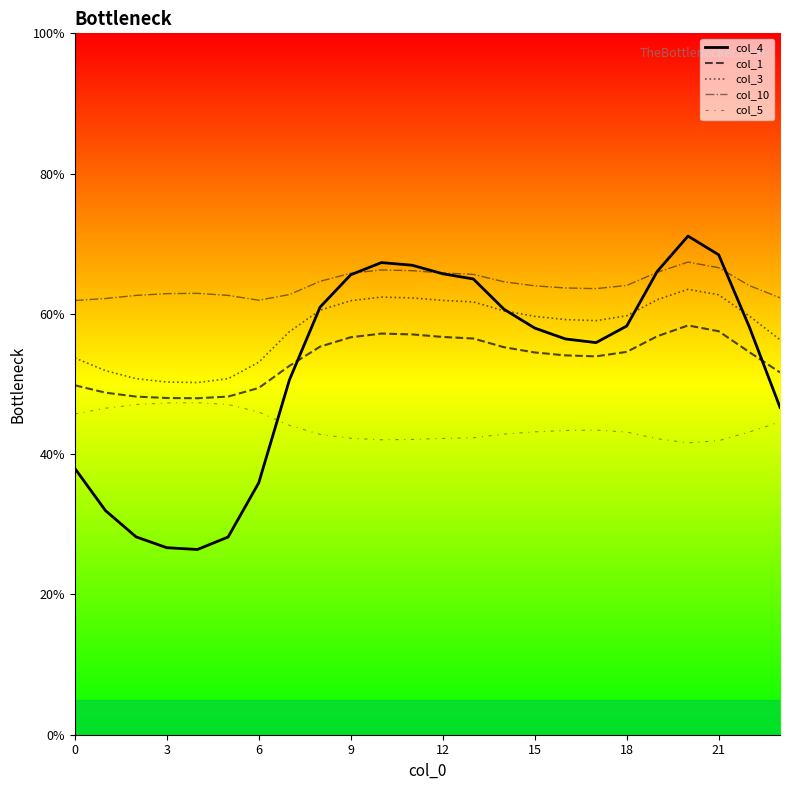

What are all the series names shown in the legend?

col_4, col_1, col_3, col_10, col_5